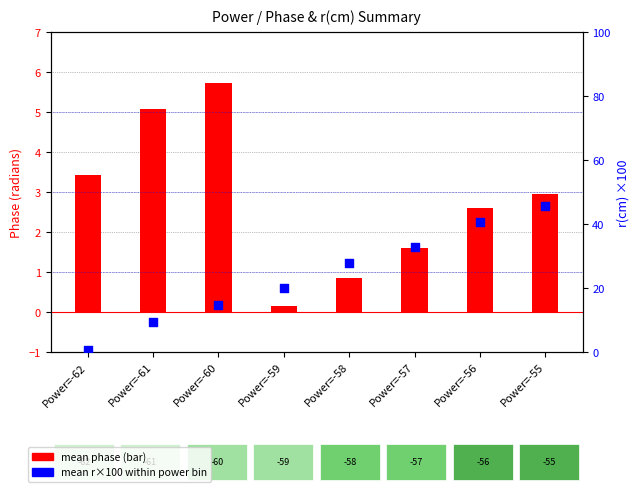

What is the total value across all series at Power=-55?

48.6